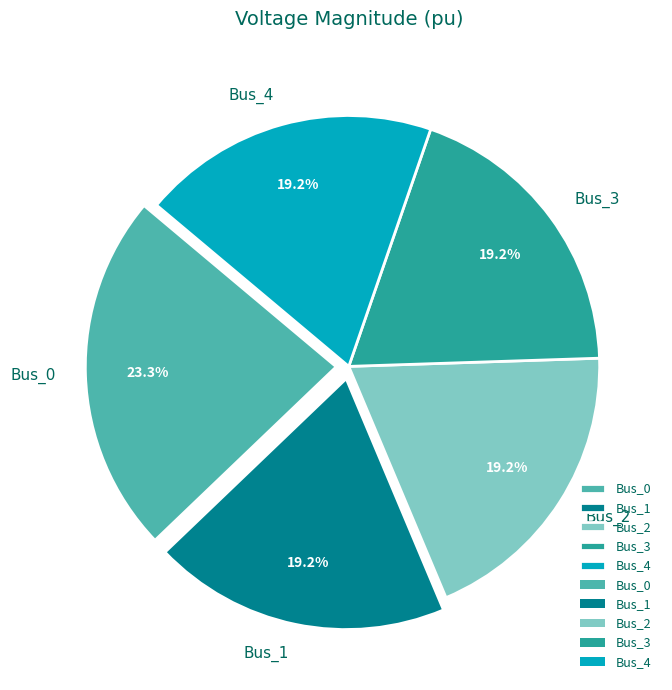

To the nearest percent, what is the difference between the largest and smallest slice percentages?

4%